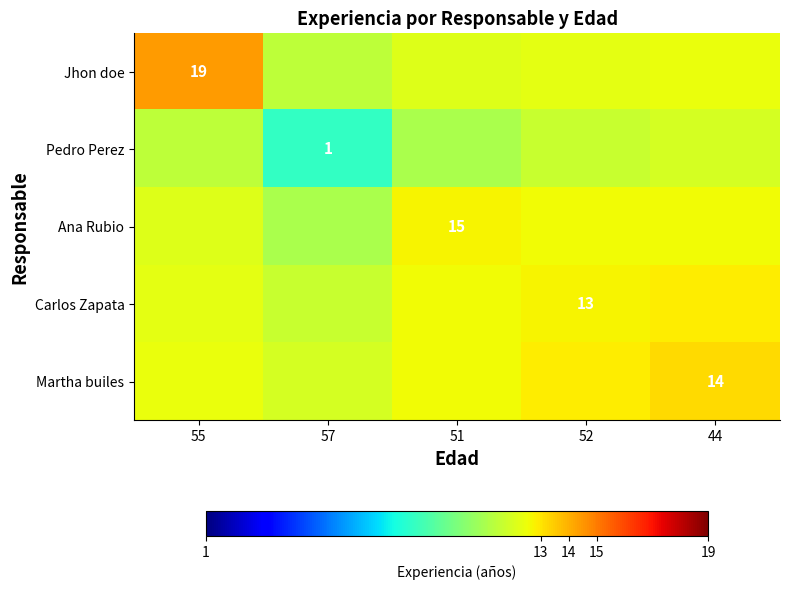

Rank the series at 51 from highest to lowest value.

Ana Rubio, Martha builes, Carlos Zapata, Jhon doe, Pedro Perez